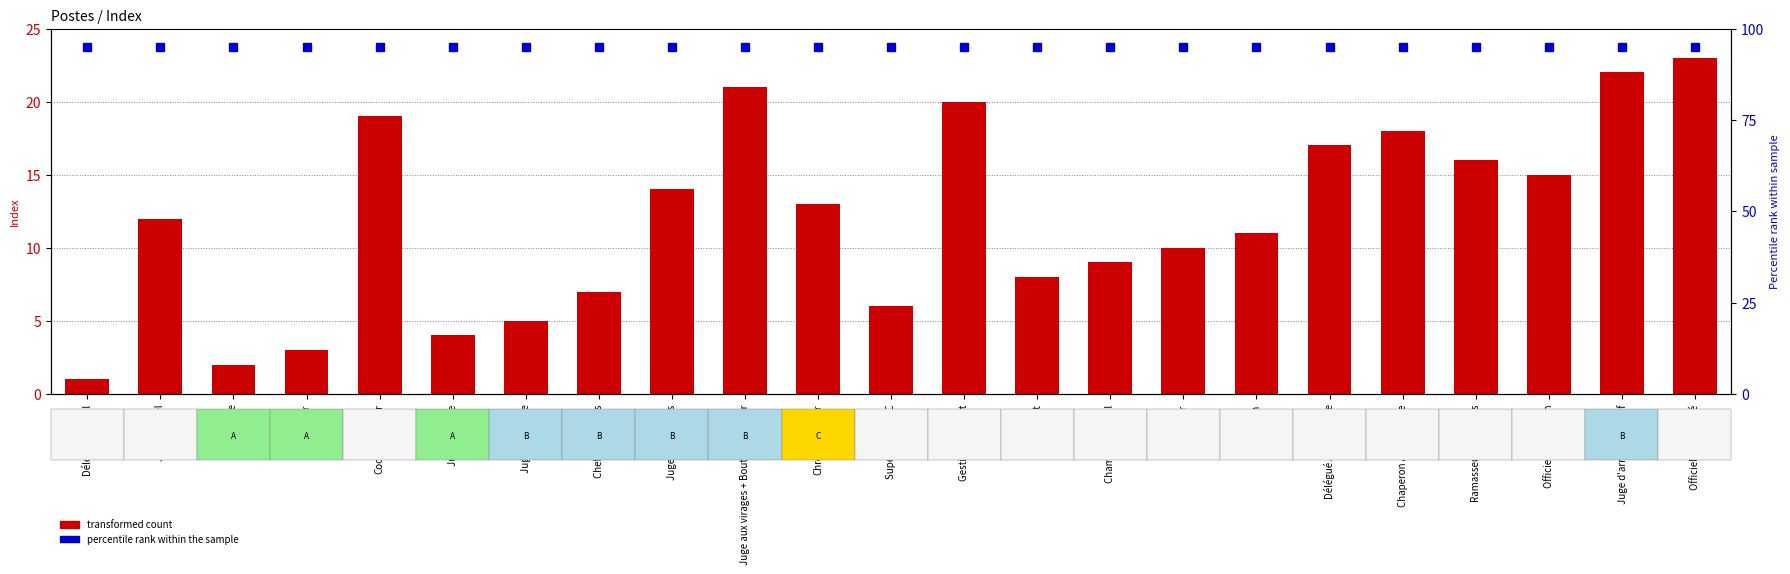

Where is Percentile rank within the sample nearest to the value 95?

Délégué fédéral